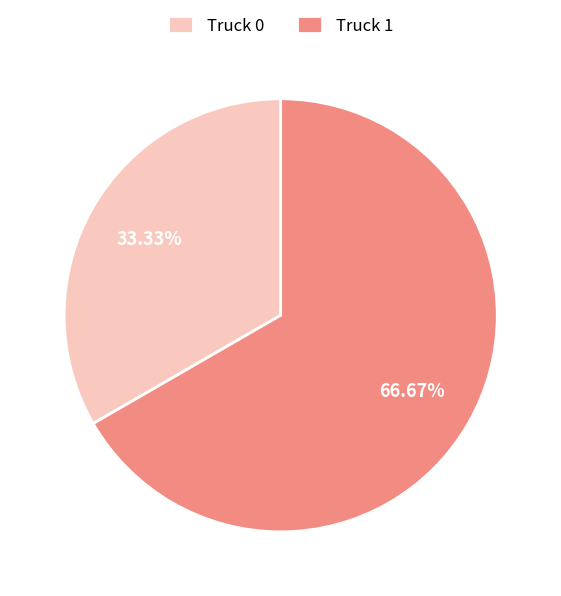

Which slice is the largest?

Truck 1